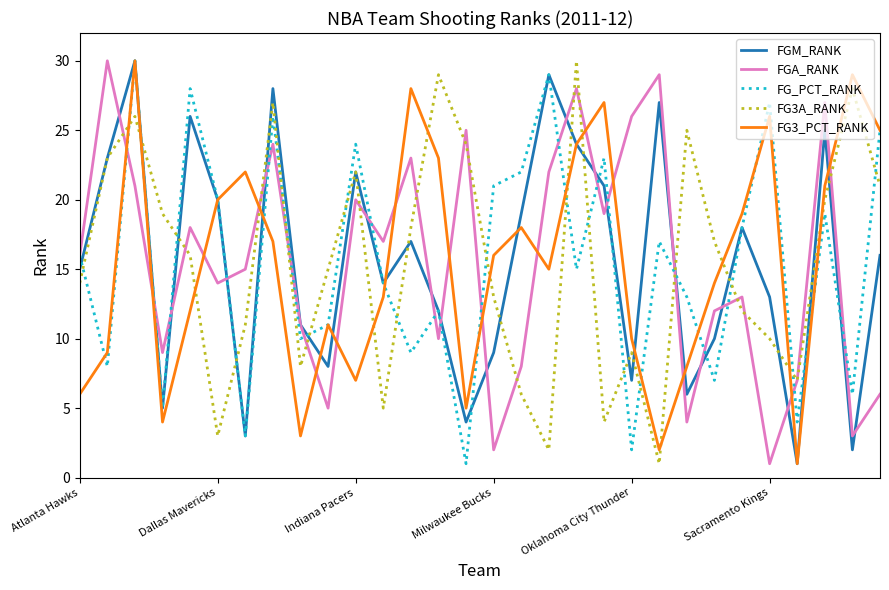

What is the highest value of the FG_PCT_RANK series?

30